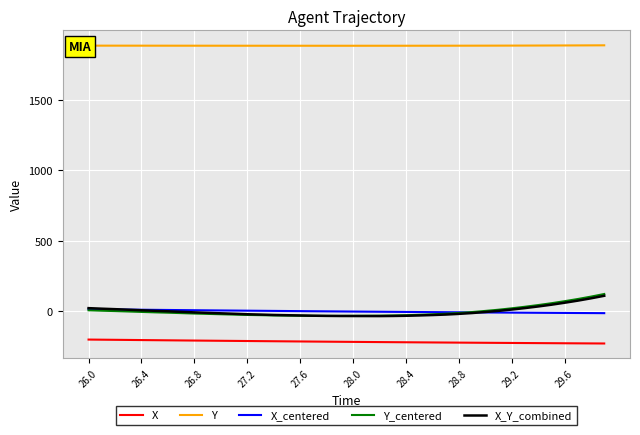

How many lines are shown in the chart?

5